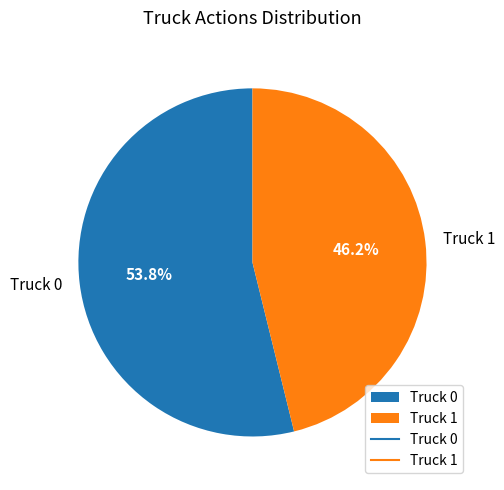

To the nearest percent, what percentage of the pie is Truck 0?

54%